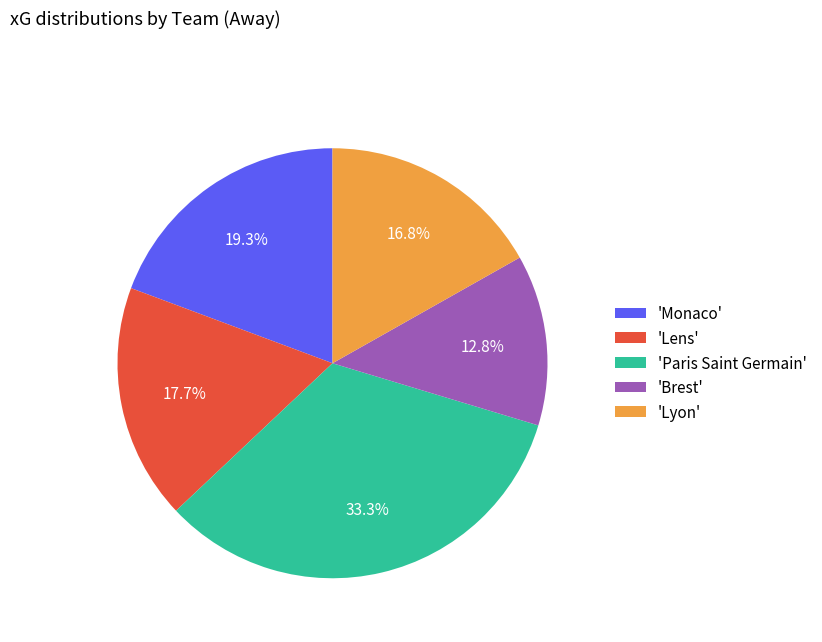

Which category has the smallest portion of the pie?

'Brest'